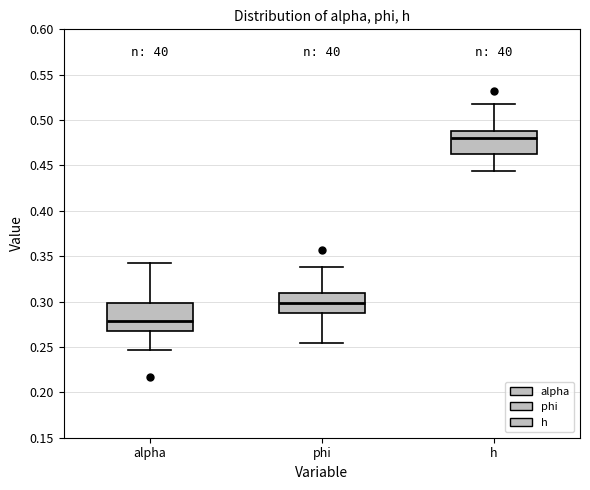

Where does the median line of the box for alpha sit on the y-axis? The values are not printed on the chart, so give them approximately, as read against the axis.

0.280